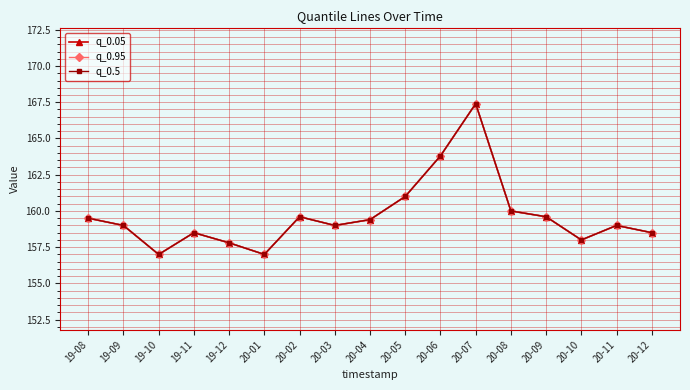

Where is the first local minimum for q_0.5?

19-10